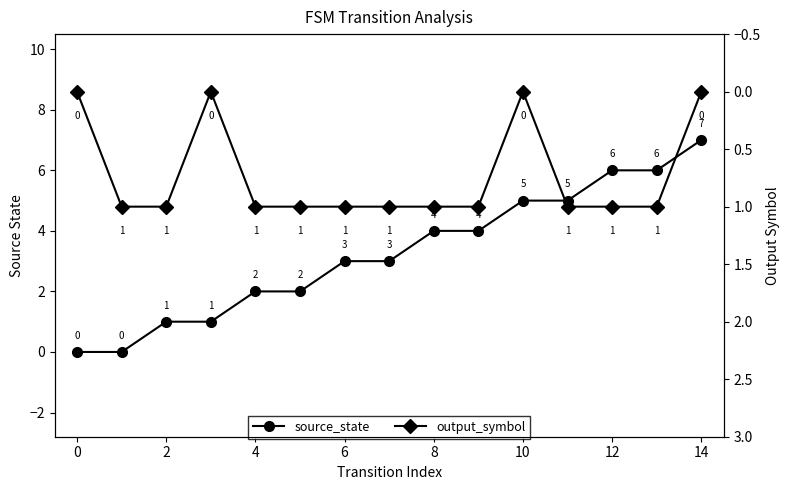

Reading left to right, extract all data points from this chart.

source_state: 0	0	1	1	2	2	3	3	4	4	5	5	6	6	7
output_symbol: 0	1	1	0	1	1	1	1	1	1	0	1	1	1	0